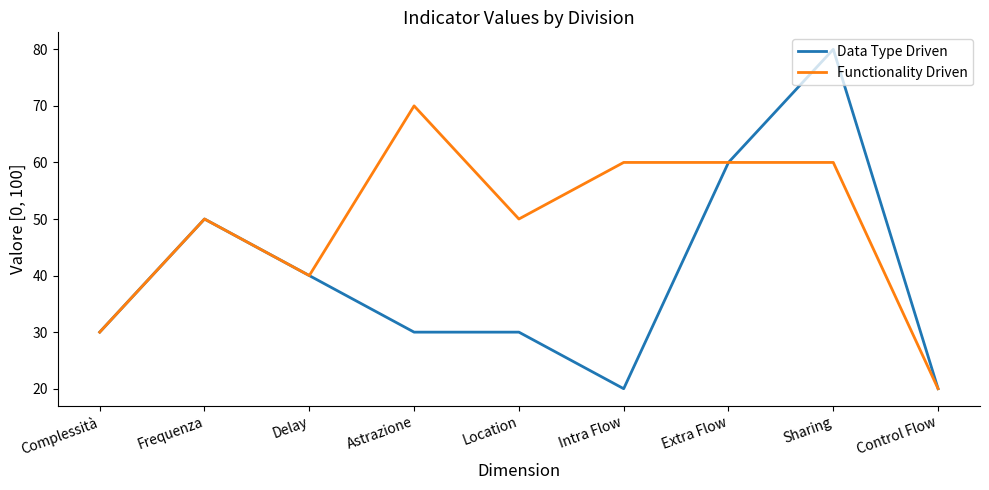

Reading left to right, what are all the values shown in this chart?

Data Type Driven: Complessità=30	Frequenza=50	Delay=40	Astrazione=30	Location=30	Intra Flow=20	Extra Flow=60	Sharing=80	Control Flow=20
Functionality Driven: Complessità=30	Frequenza=50	Delay=40	Astrazione=70	Location=50	Intra Flow=60	Extra Flow=60	Sharing=60	Control Flow=20